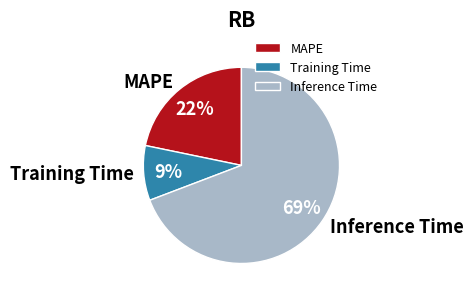

To the nearest percent, what is the difference between the MAPE and Training Time slice percentages?

13%